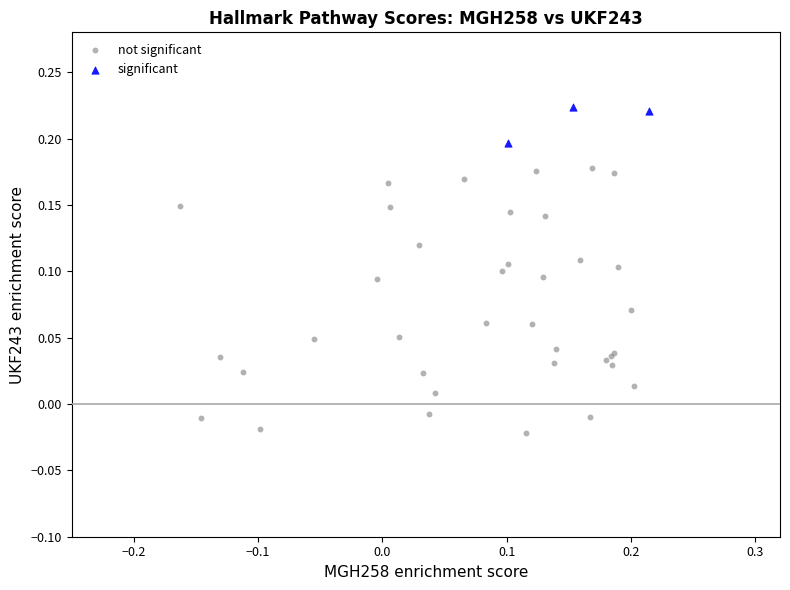

Which series contains the highest Y value?

significant